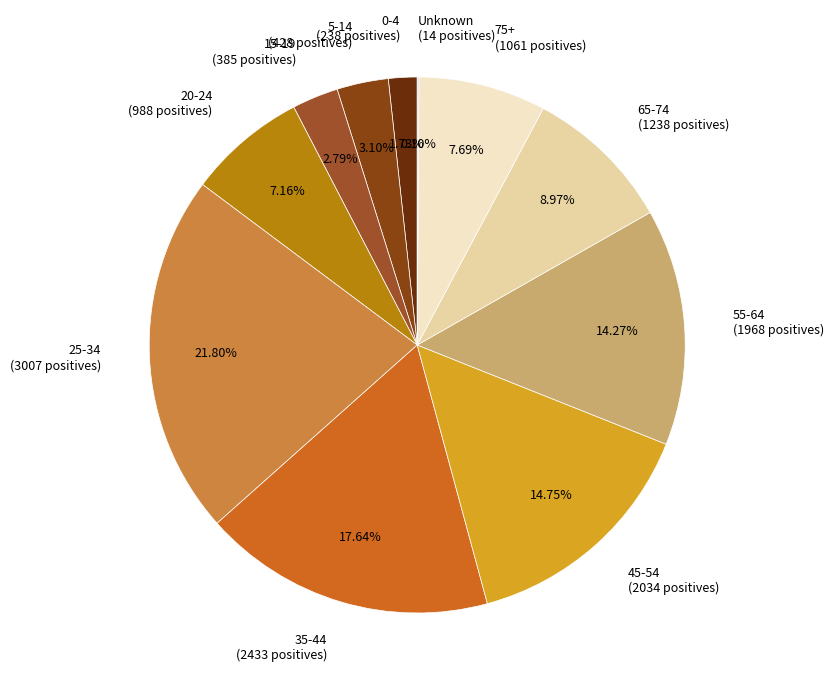

Approximately how many times larger is the value at 45-54 compared to 15-19?

5.3